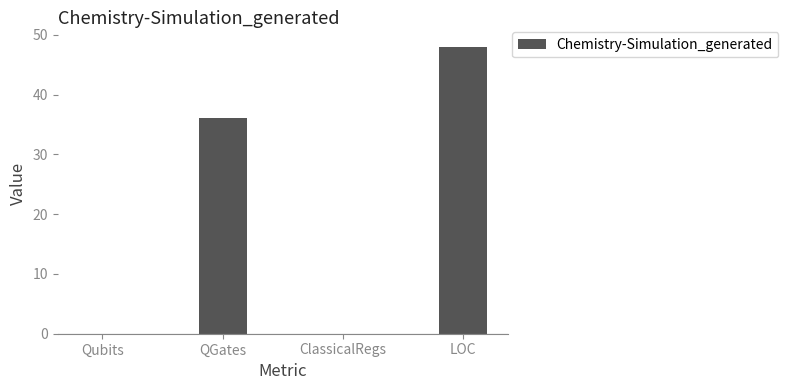

Which has a higher value, ClassicalRegs or QGates?

QGates